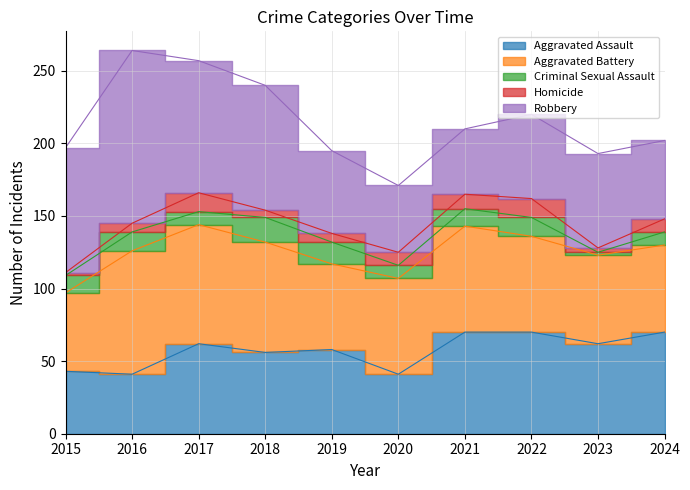

What is the approximate value of Aggravated Assault at 2016, to the nearest 10?

40